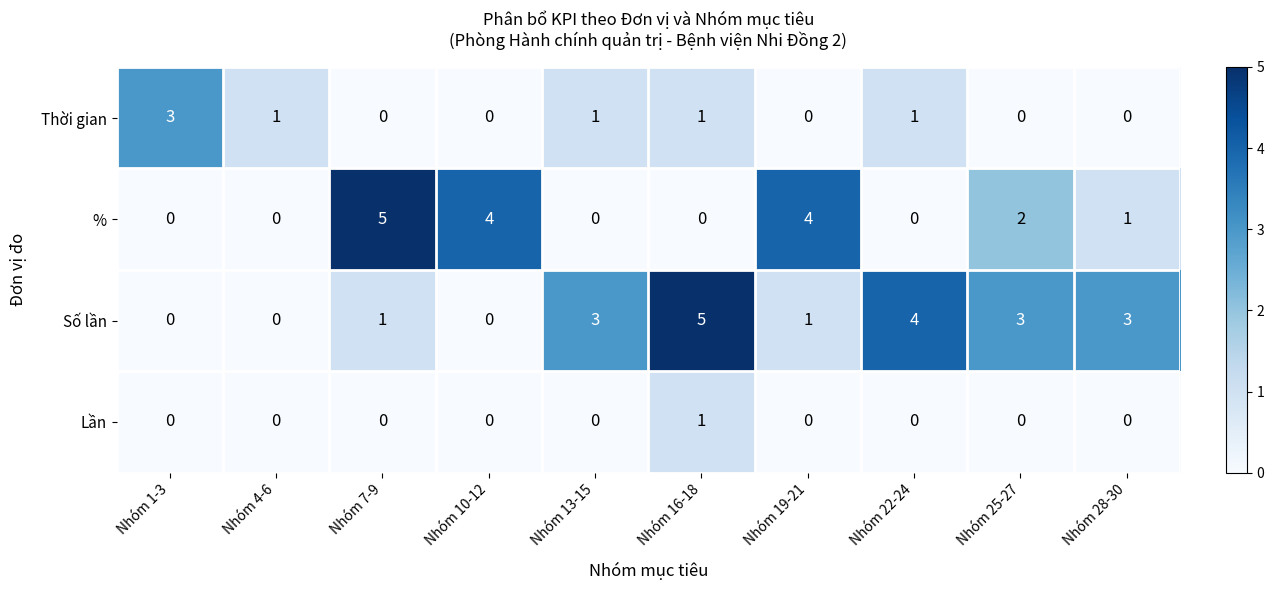

What is the total value across all series at Nhóm 16-18?

7